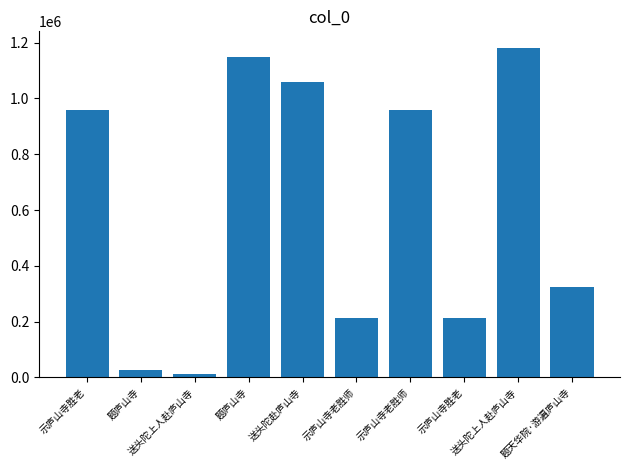

What is the change in value from 示庐山寺胜老 to 示庐山寺胜老?

-747393